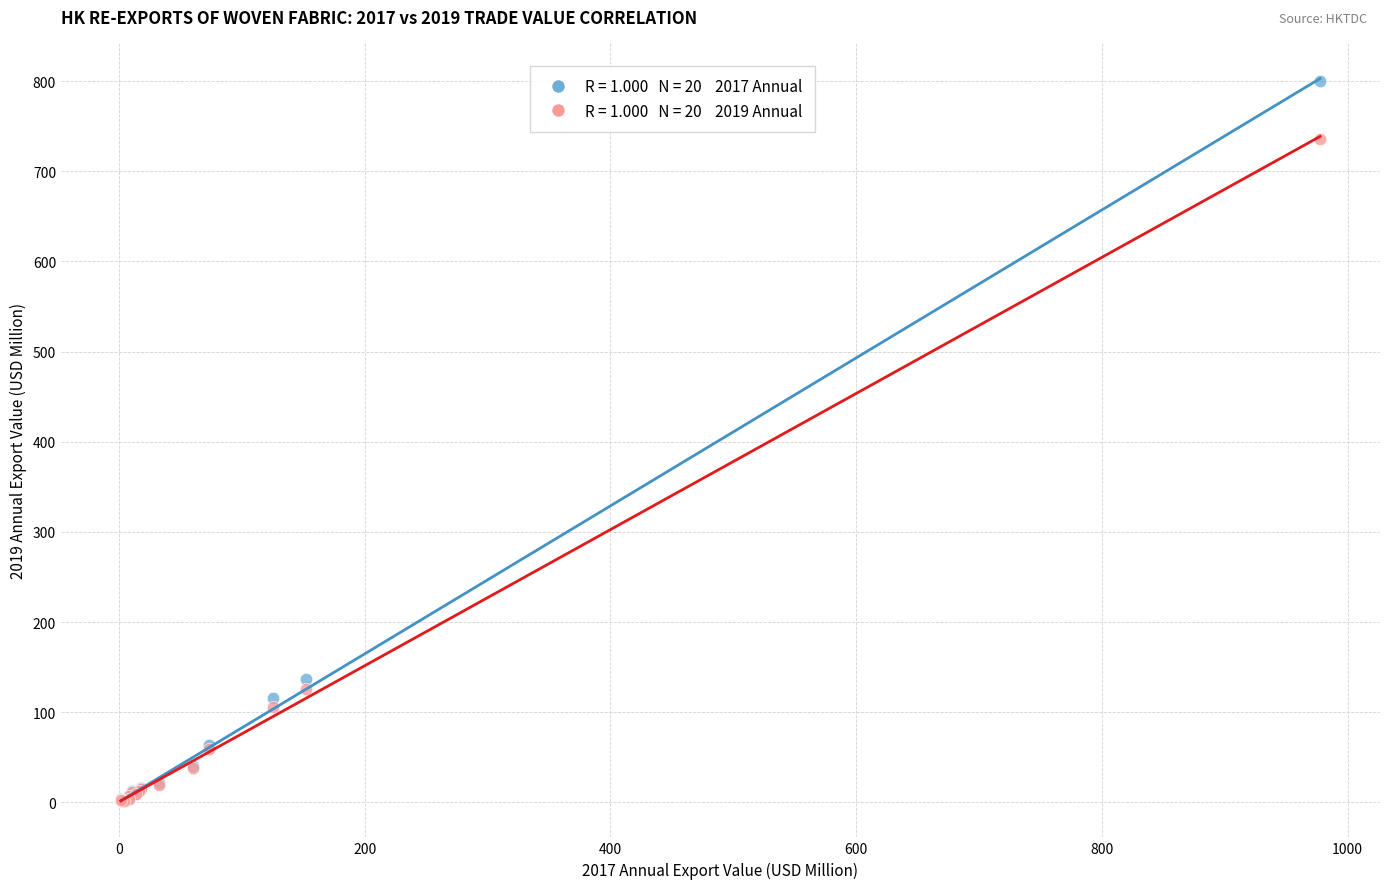

Across all series, what Y value is closest to 400?

136.9